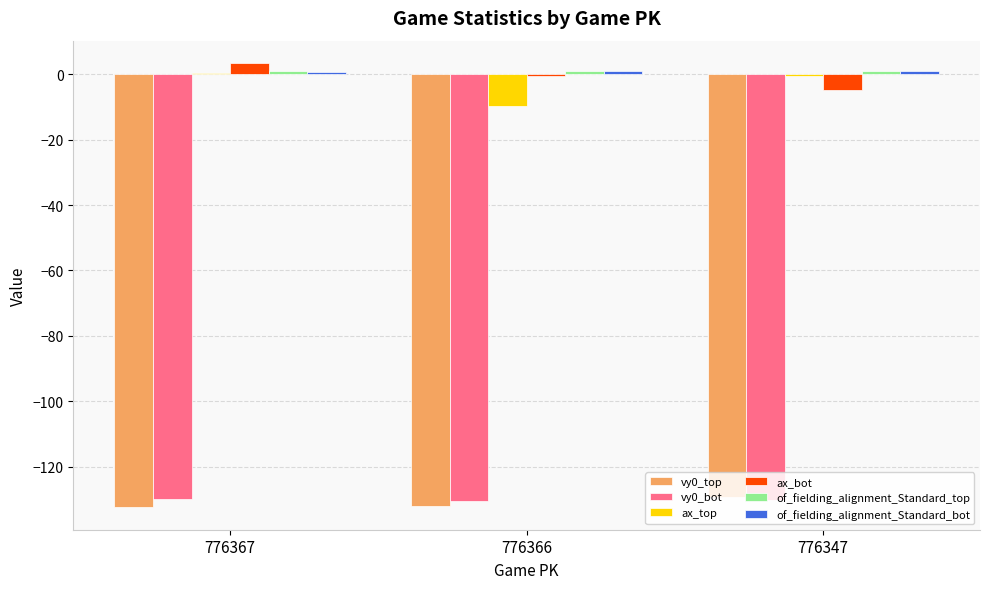

What is the sum of all vy0_top values?

-393.5